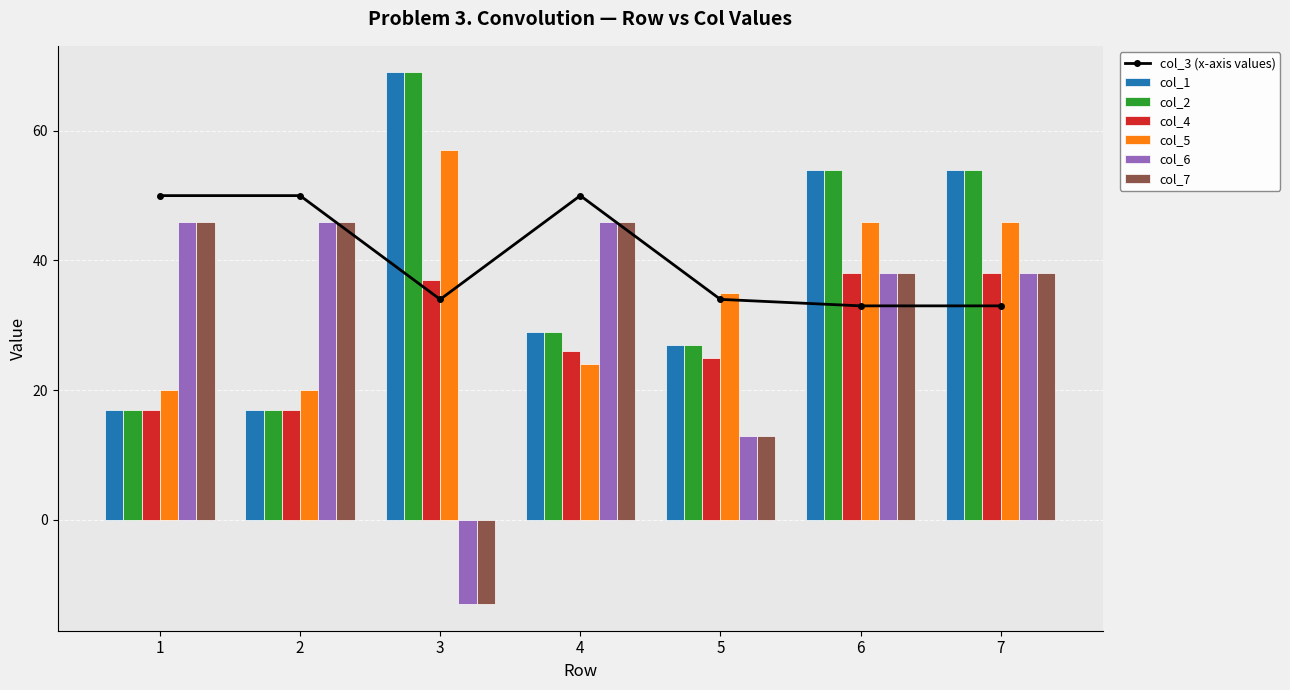

What is the approximate value of col_7 at 3, to the nearest 10?

-10